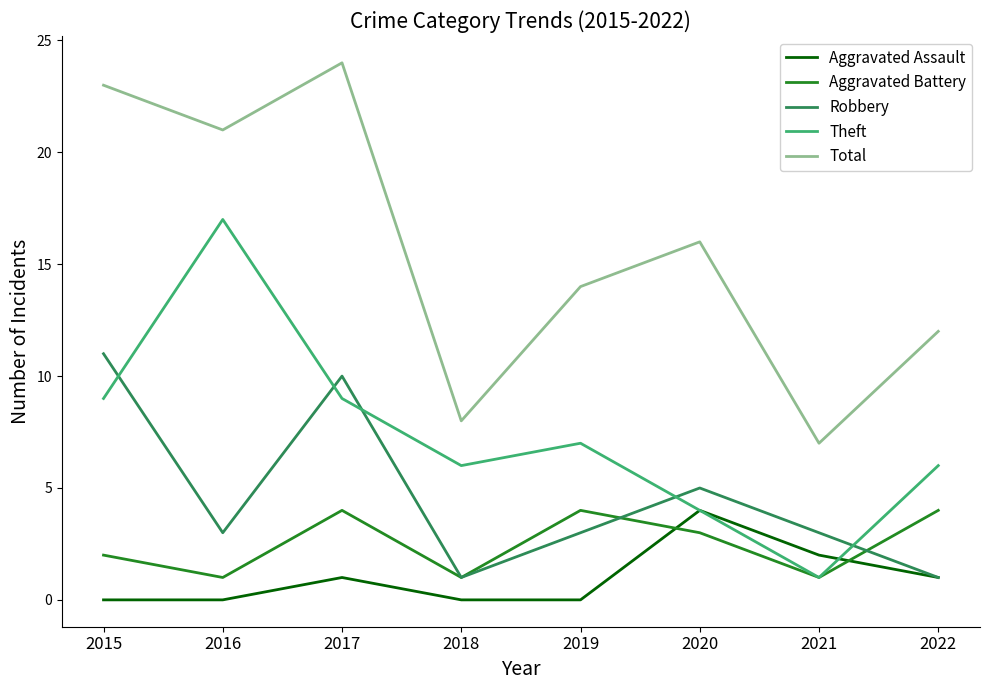

True or false: Aggravated Assault has more than 2 points higher than both neighbors.

False